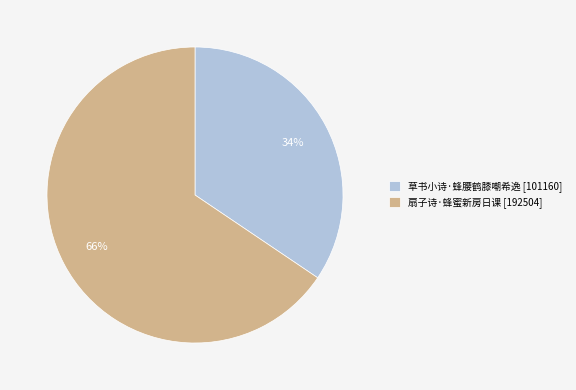

Is 扇子诗·蜂蜜新房日课 the majority of the pie?

Yes